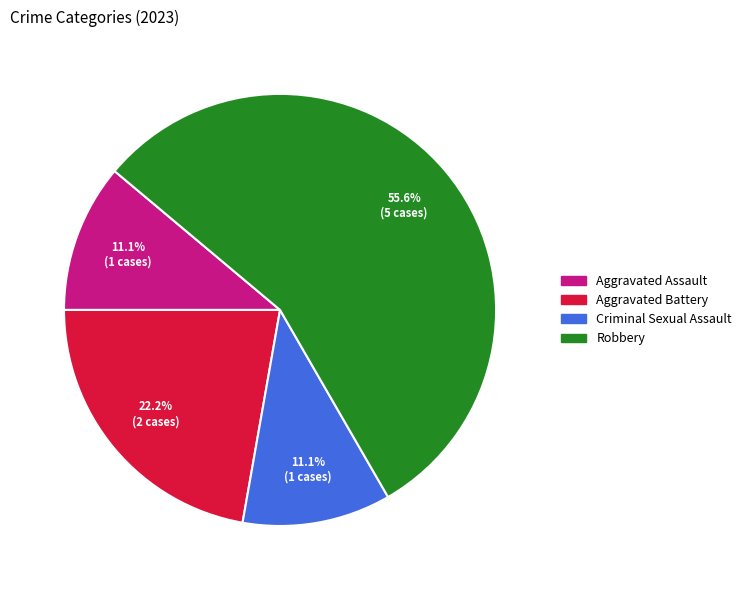

True or false: Robbery accounts for 56% of the total.

True